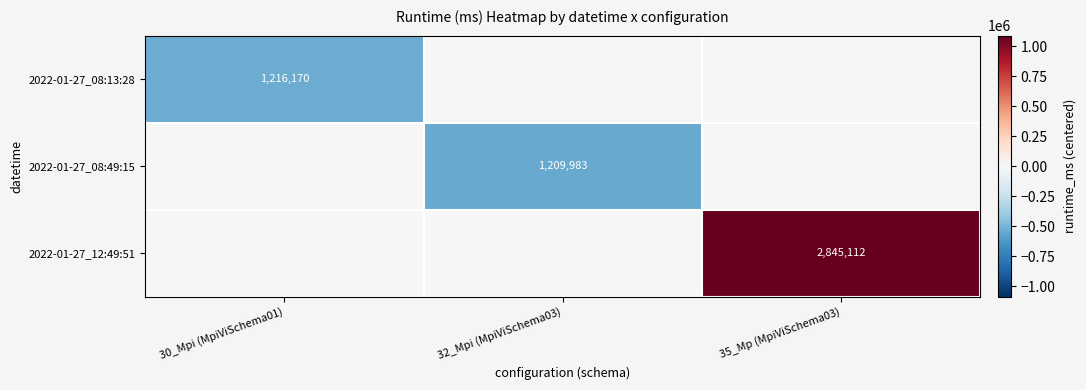

The 2022-01-27_08:13:28 series shows 1216170 at 30_Mpi (MpiViSchema01). True or false?

True